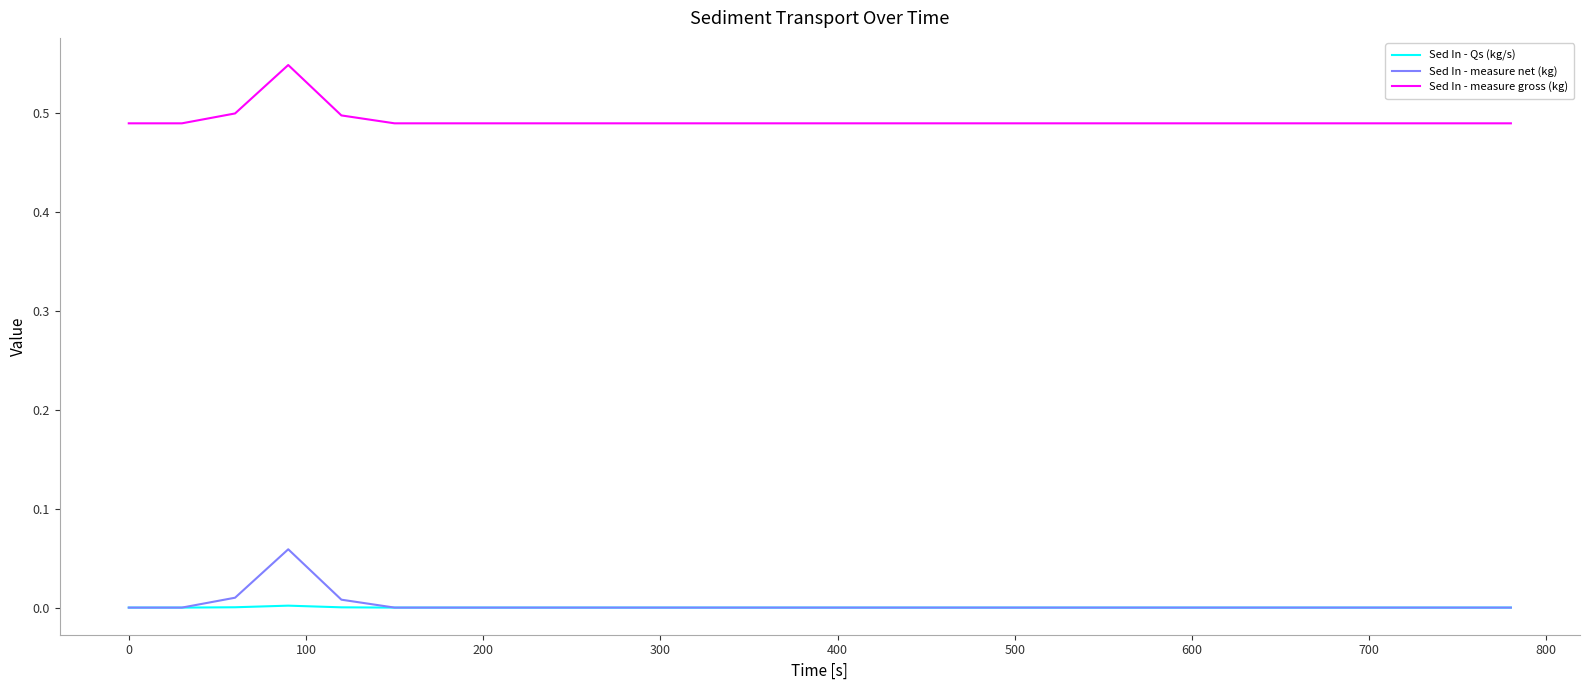

List the series in order of their peak value, highest first.

Sed In - measure gross (kg), Sed In - measure net (kg), Sed In - Qs (kg/s)